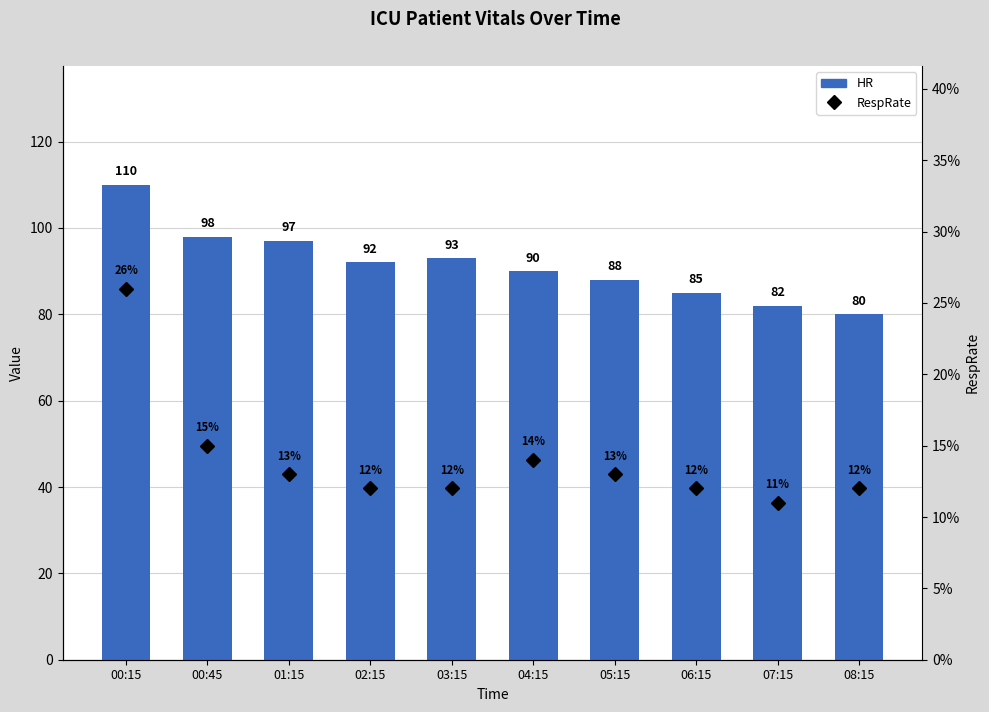

Which series has the largest range (max minus min)?

HR